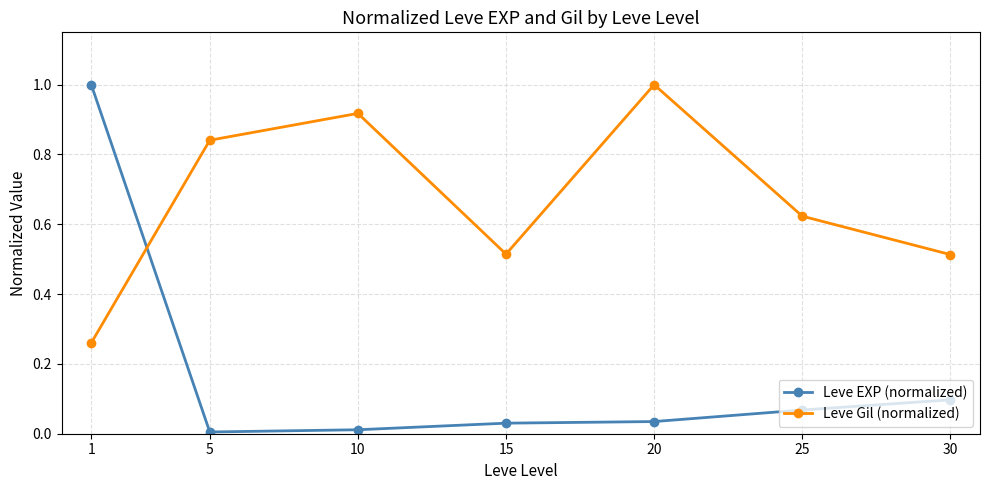

How many lines are shown in the chart?

2